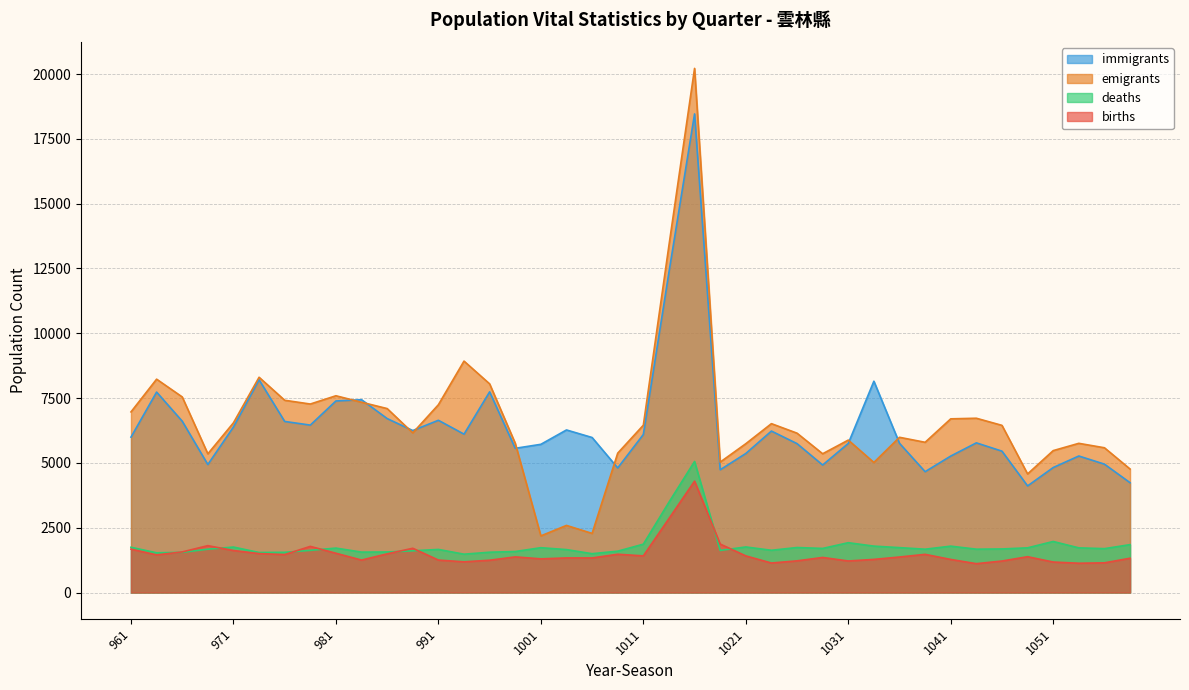

What is the average value of the deaths series?

1806